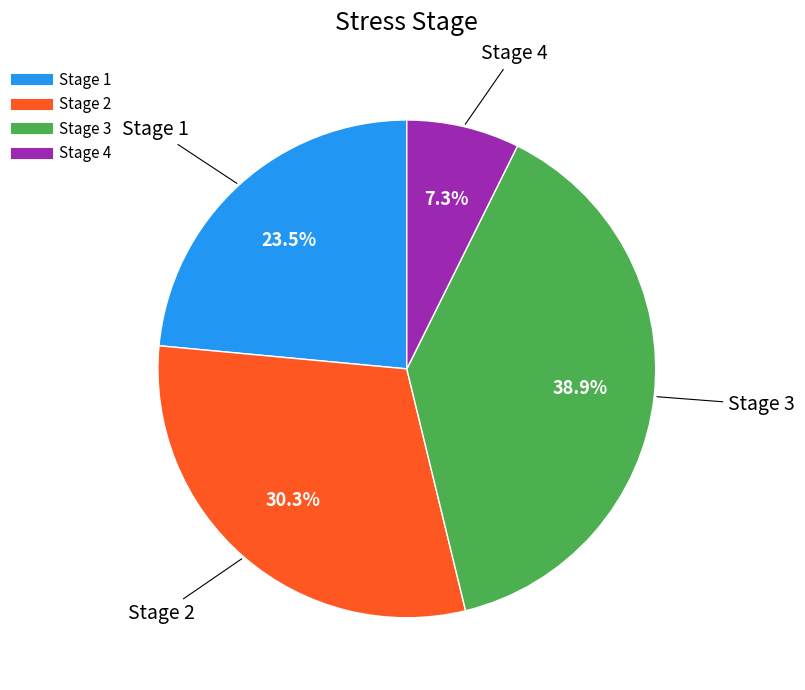

Does any single category account for the majority?

No